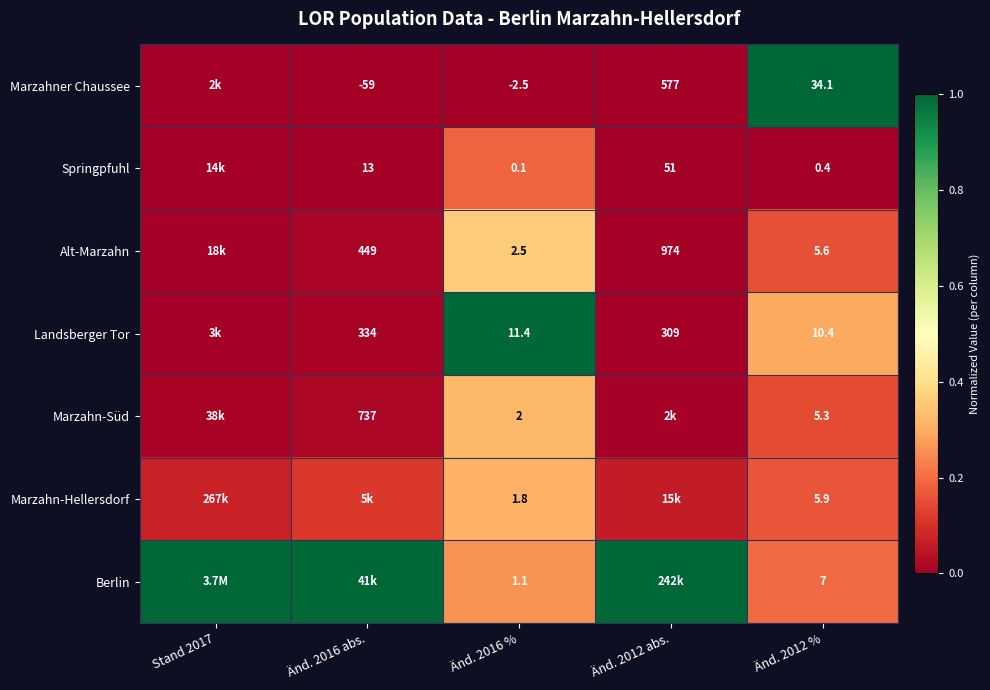

Is it true that Marzahn-Süd equals 0.5 at Änd. 2016 %?

False